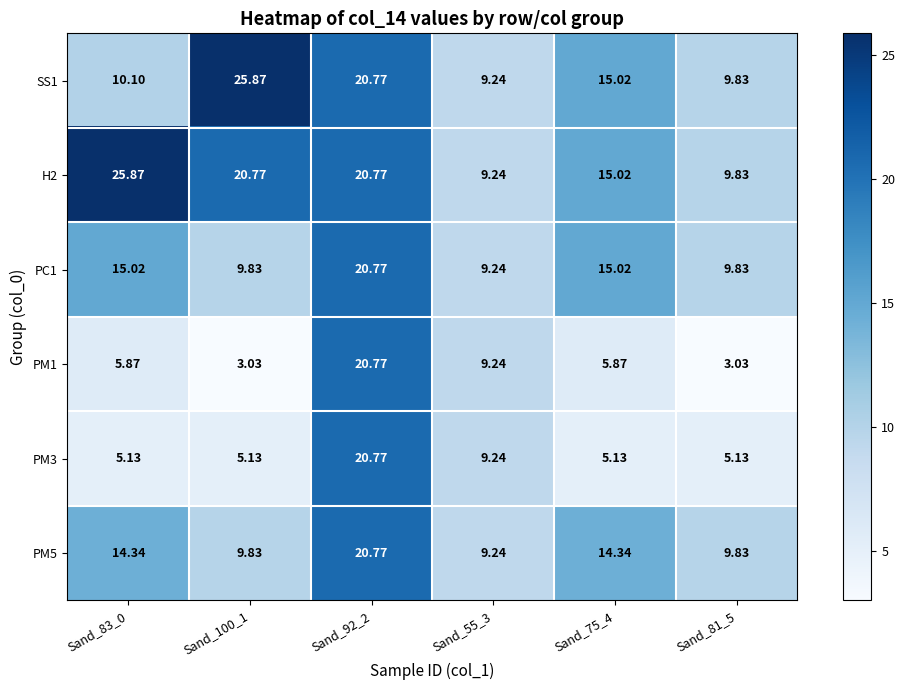

Reading left to right, list all the values displayed in this chart.

SS1: Sand_83_0=10.1	Sand_100_1=25.9	Sand_92_2=20.8	Sand_55_3=9.2	Sand_75_4=15.0	Sand_81_5=9.8
H2: Sand_83_0=25.9	Sand_100_1=20.8	Sand_92_2=20.8	Sand_55_3=9.2	Sand_75_4=15.0	Sand_81_5=9.8
PC1: Sand_83_0=15.0	Sand_100_1=9.8	Sand_92_2=20.8	Sand_55_3=9.2	Sand_75_4=15.0	Sand_81_5=9.8
PM1: Sand_83_0=5.9	Sand_100_1=3.0	Sand_92_2=20.8	Sand_55_3=9.2	Sand_75_4=5.9	Sand_81_5=3.0
PM3: Sand_83_0=5.1	Sand_100_1=5.1	Sand_92_2=20.8	Sand_55_3=9.2	Sand_75_4=5.1	Sand_81_5=5.1
PM5: Sand_83_0=14.3	Sand_100_1=9.8	Sand_92_2=20.8	Sand_55_3=9.2	Sand_75_4=14.3	Sand_81_5=9.8